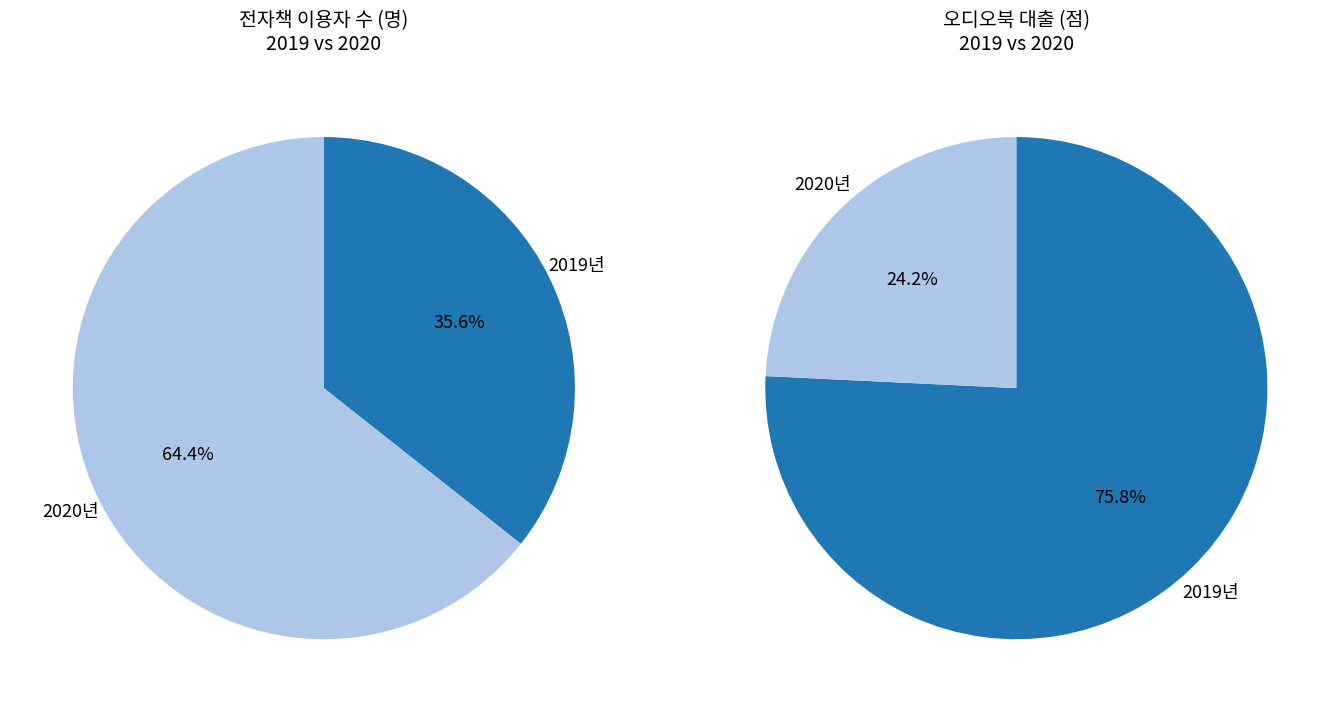

The 8 slice represents 29% of the pie. True or false?

False